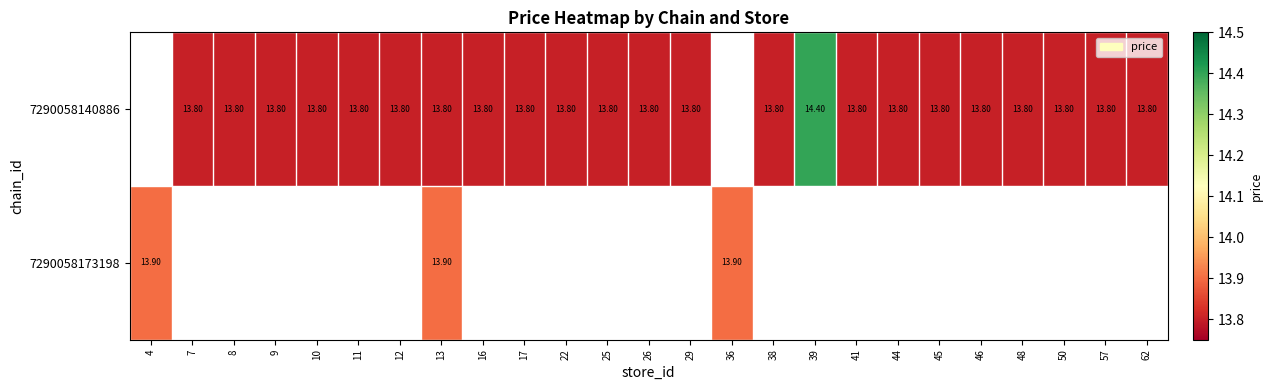

What is the sum of the 7290058140886 values at 39 and 9?

28.2